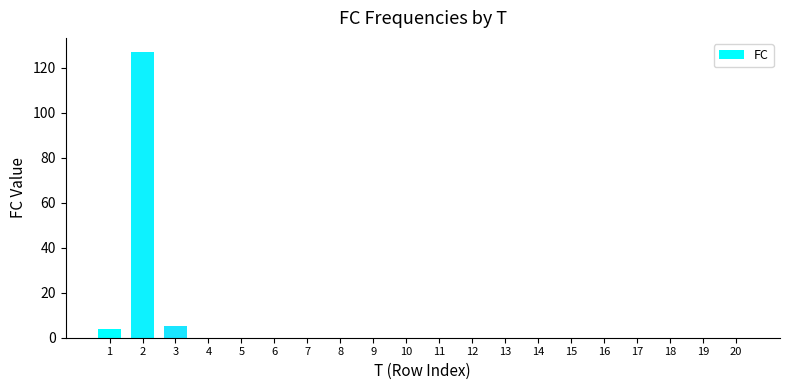

What is the sum of all values?

136